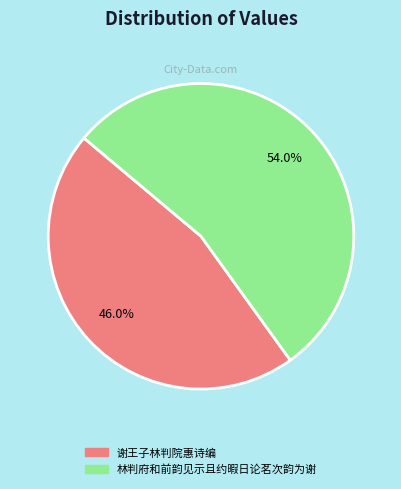

To the nearest percent, what is the average slice percentage?

50%